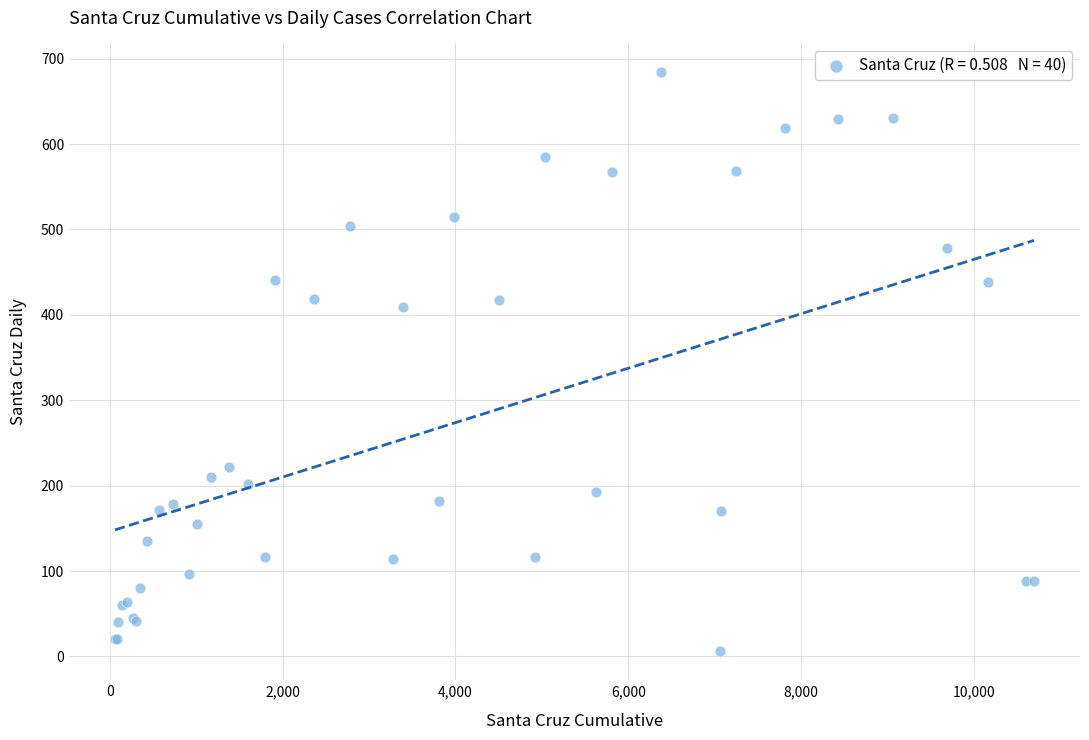

What Y value in the scatter plot is closest to 345?

409